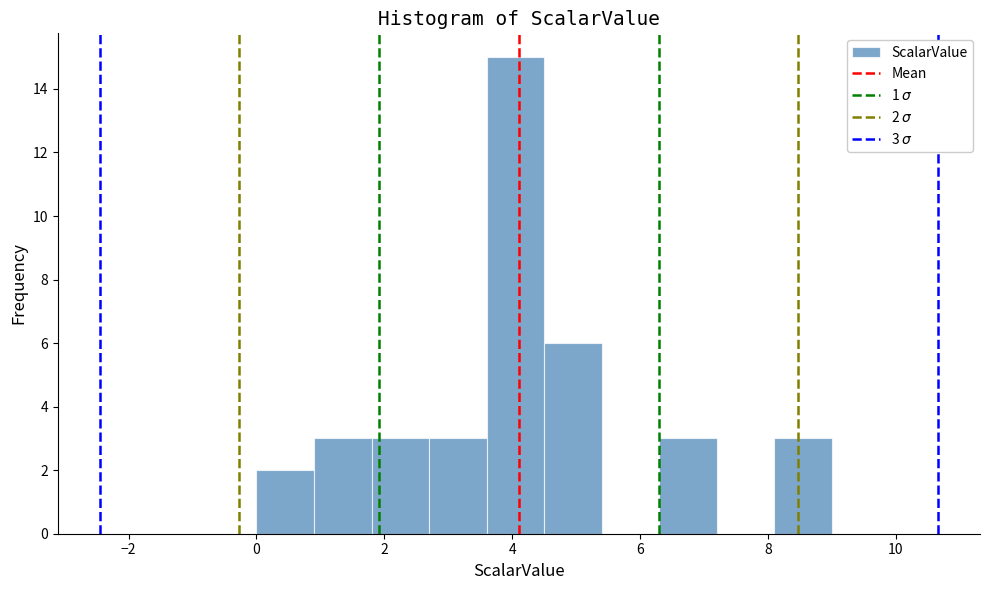

Which range on the x-axis has the tallest bar?

3.6 to 4.5